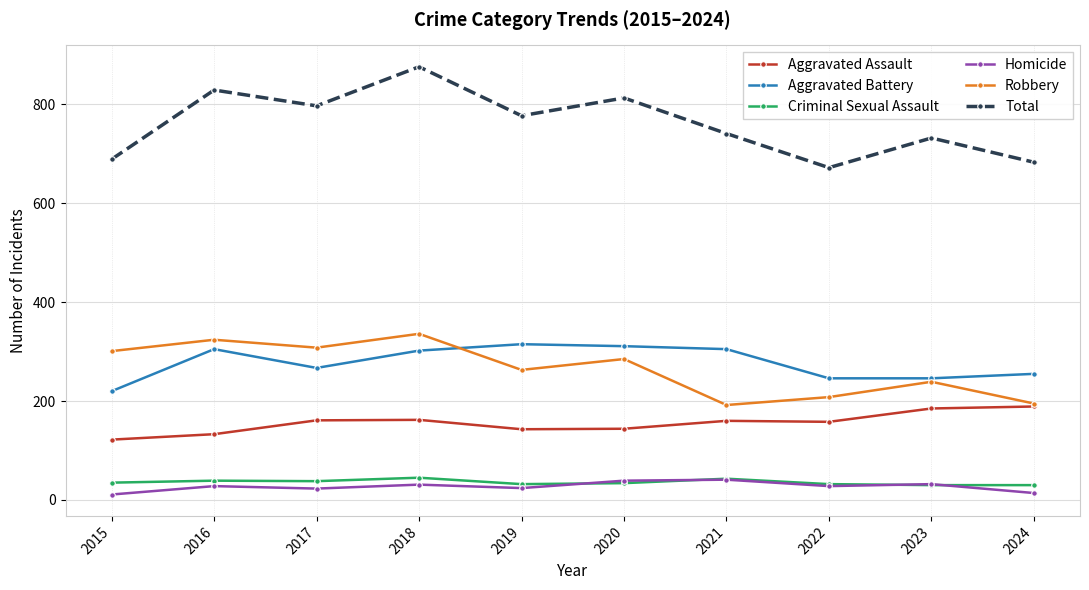

What is the approximate value of Total at 2016?

829